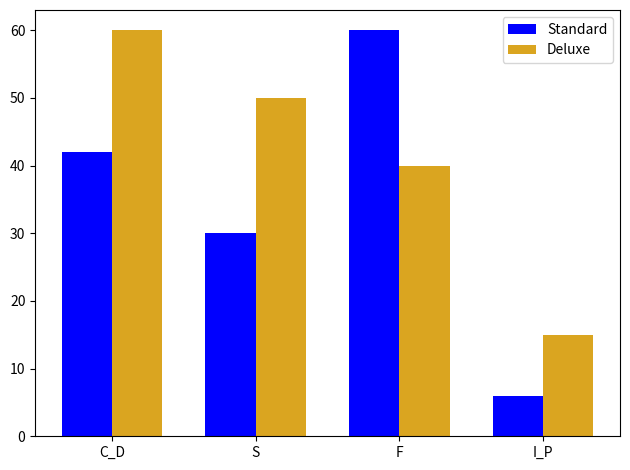

At which label does Standard reach its peak?

F